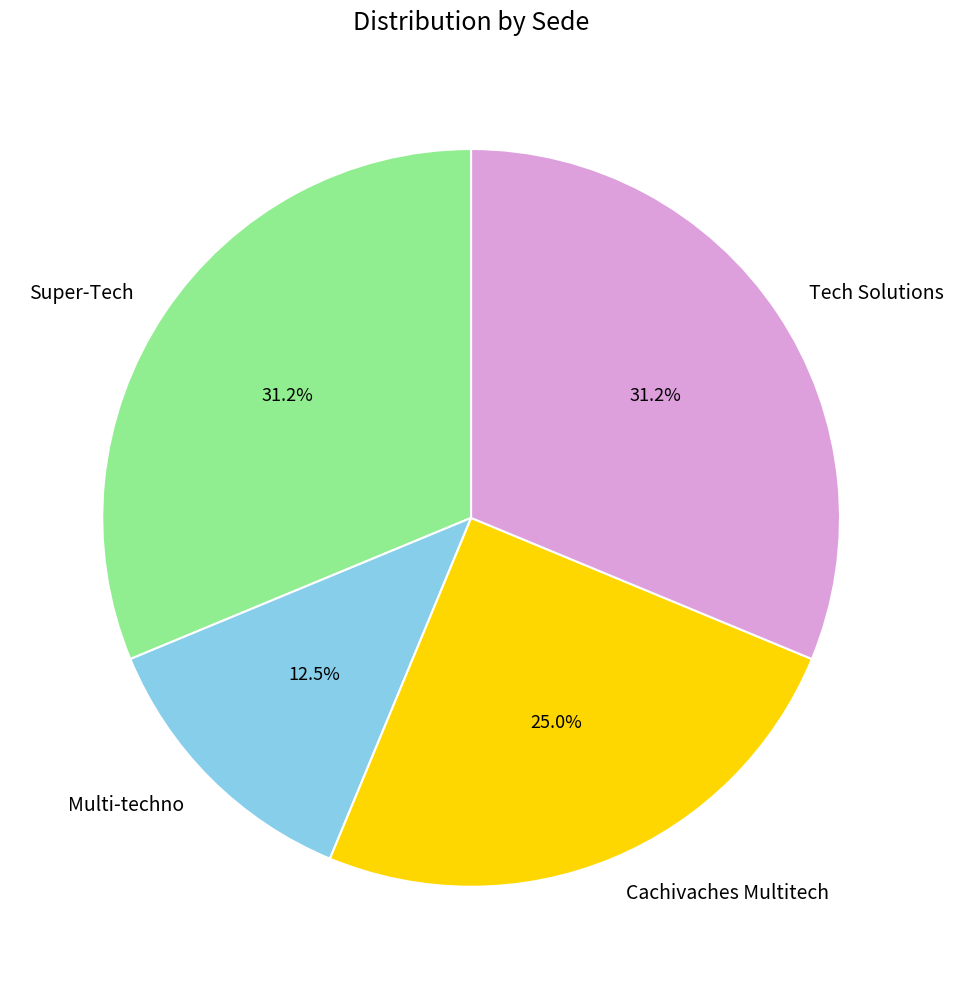

What is the ratio of the value at Super-Tech to the value at Multi-techno?

2.5